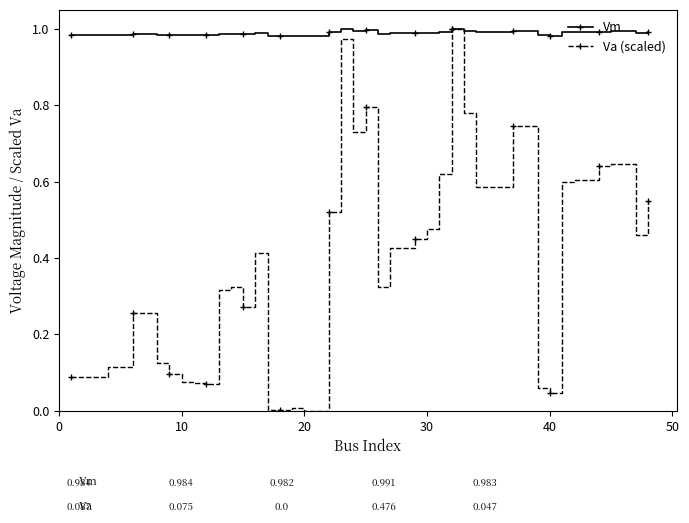

True or false: Va (scaled) has more than 0 interior local peaks.

True